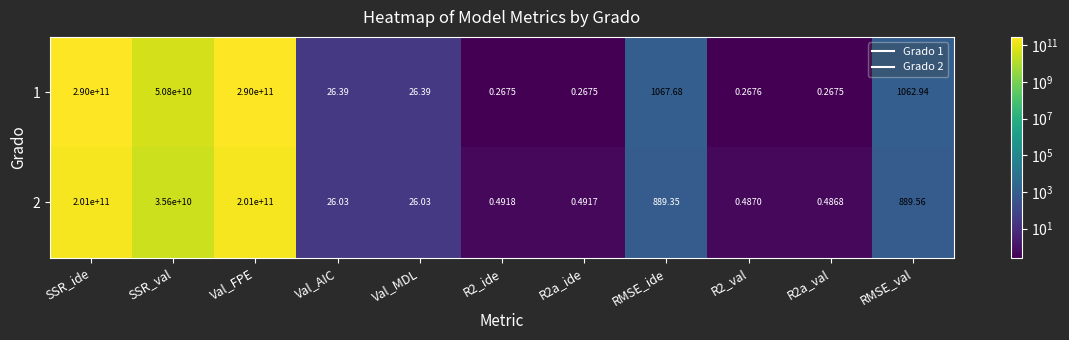

Where does the 1 series first go above 26?

SSR_ide